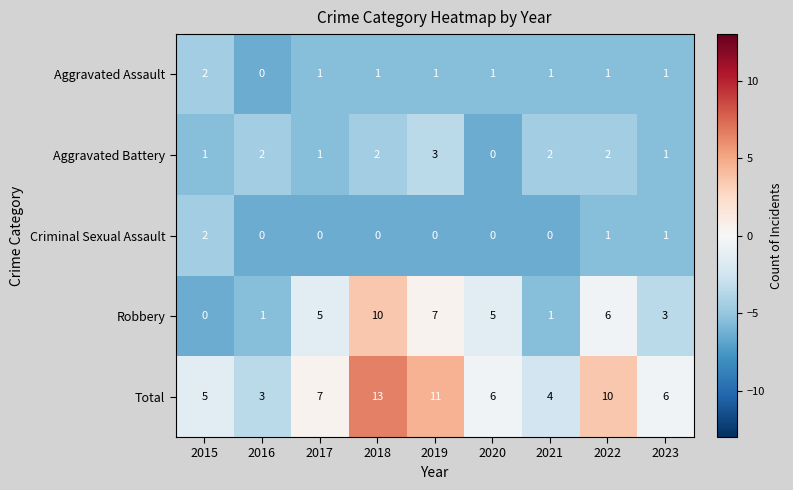

Which category has the highest value in the Aggravated Battery series?

2019